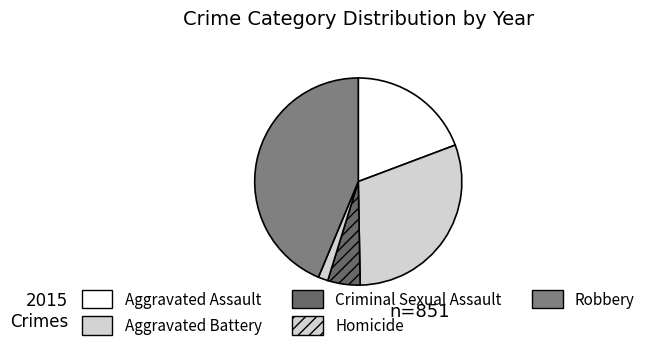

Rank the categories by value from lowest to highest.

Homicide, Criminal Sexual Assault, Aggravated Assault, Aggravated Battery, Robbery